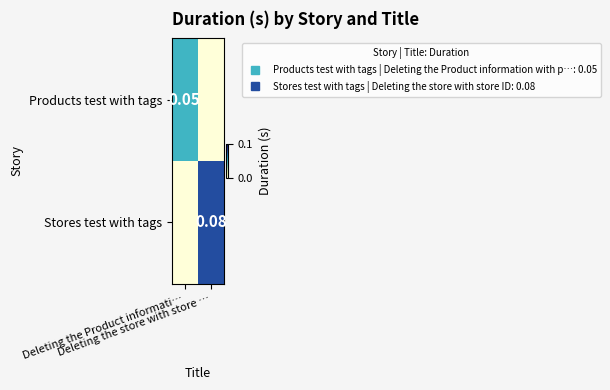

The value of Stores test with tags at Deleting the Product informati… is 0.0. True or false?

False